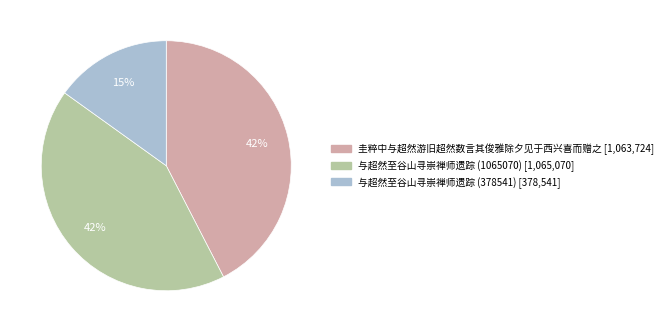

Does 与超然至谷山寻崇禅师遗踪 (1065070) represent more than half of the total?

No